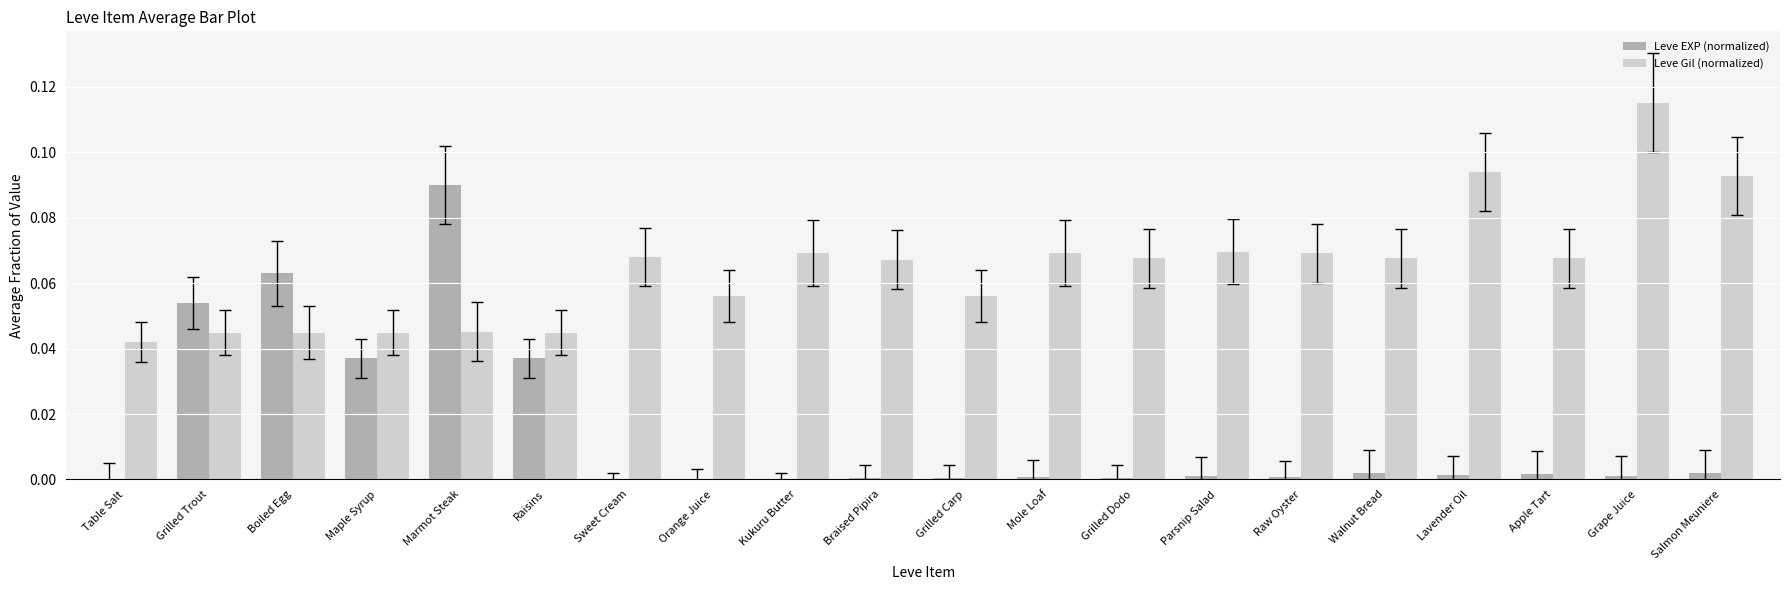

What is the sum of all Leve EXP (normalized) values?

0.3